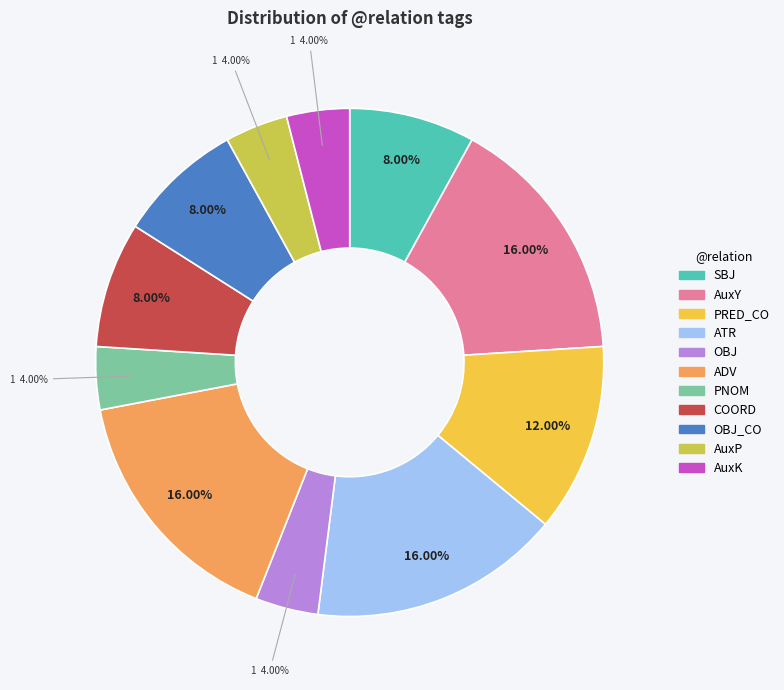

Does any single category account for the majority?

No